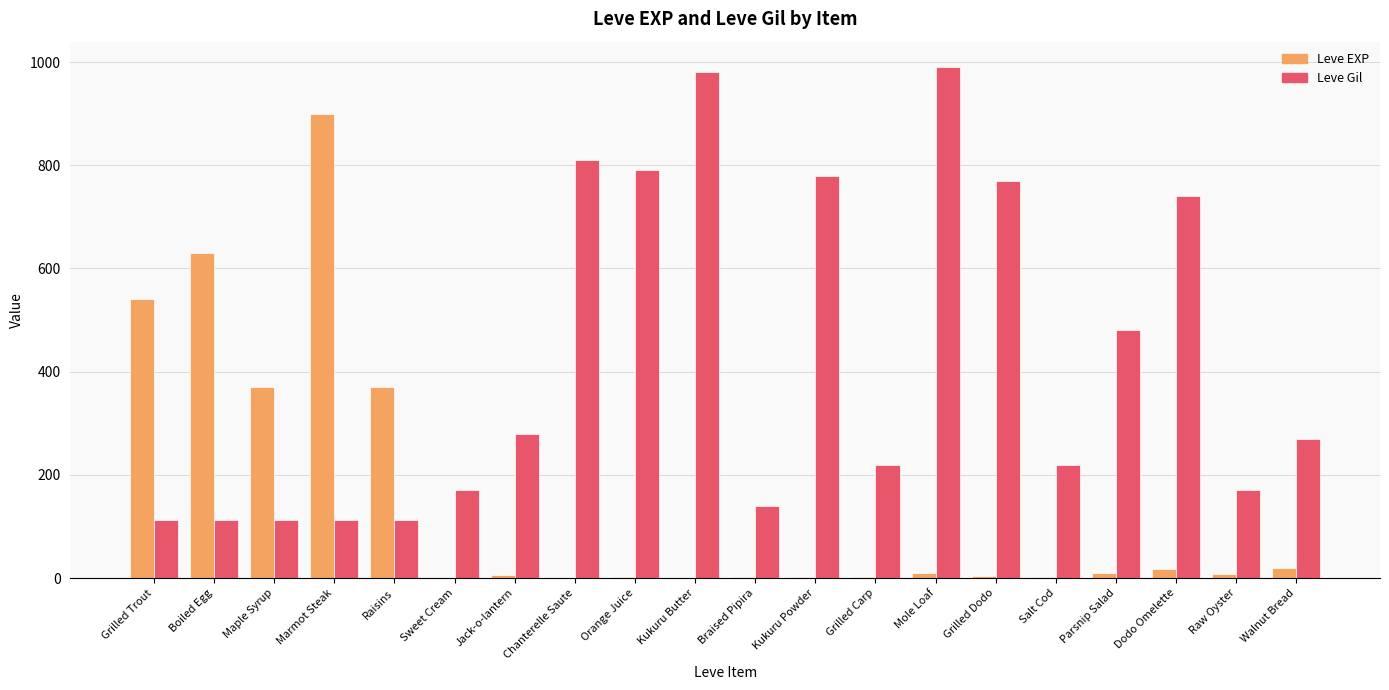

How many groups of bars are there?

20